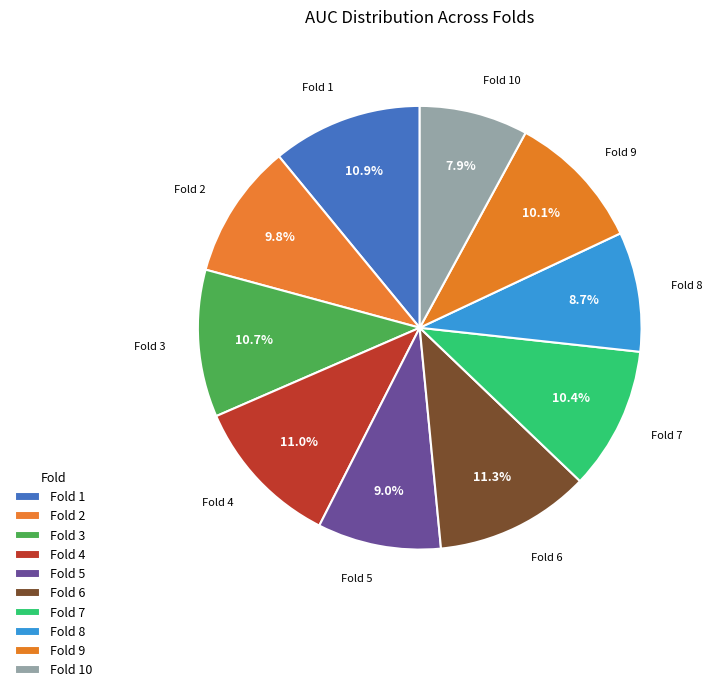

To the nearest percent, what portion does Fold 5 represent?

9%